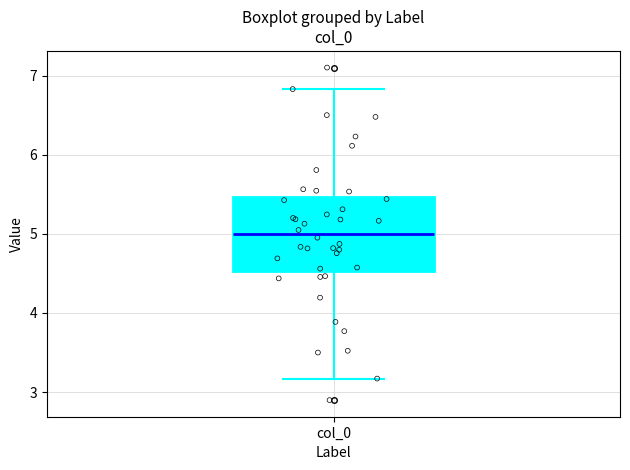

Read this box plot against the y-axis: the position of the median line, the range covered by the box, and the ends of both whiskers. The values are not printed on the chart, so give them approximately, as read against the axis.

median 5.0, box 4.5 to 5.5, whiskers 3.2 to 6.8